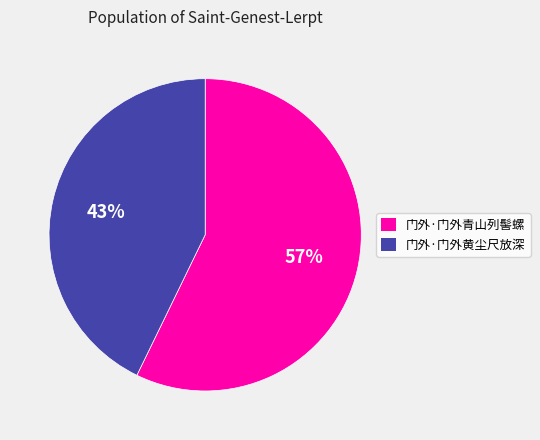

Between 门外·门外青山列髻螺 and 门外·门外黄尘尺放深, which is larger?

门外·门外青山列髻螺